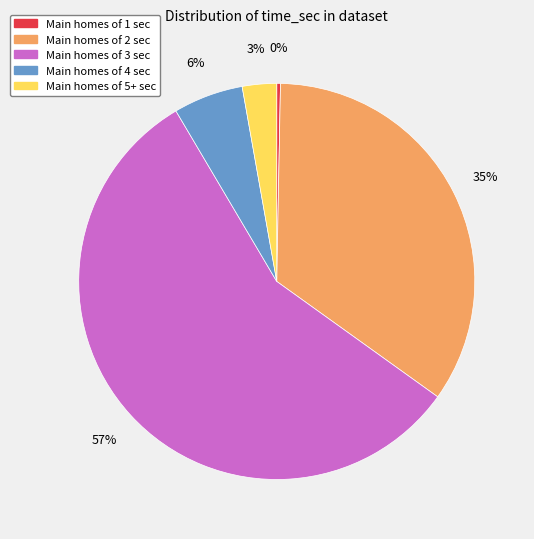

Is there a majority slice in this chart?

Yes